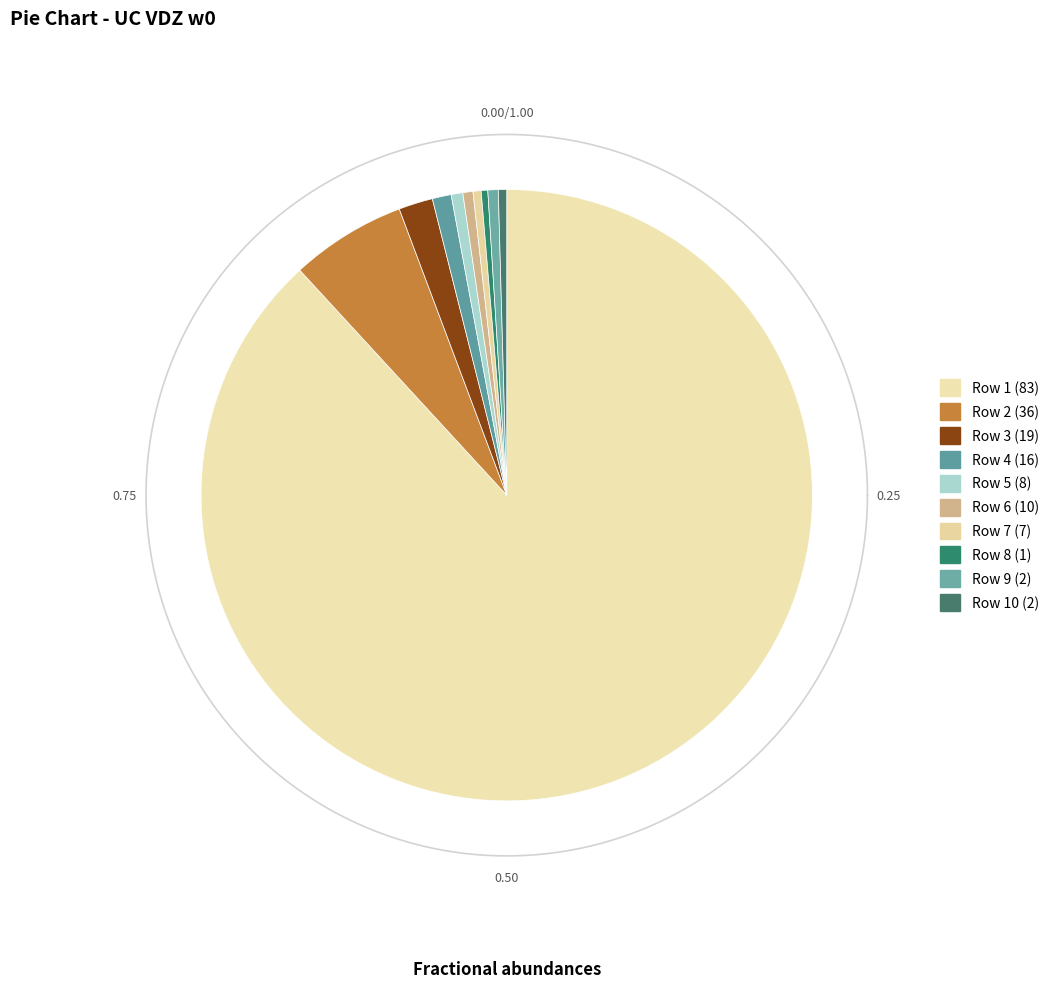

To the nearest percent, what is the average slice percentage?

10%